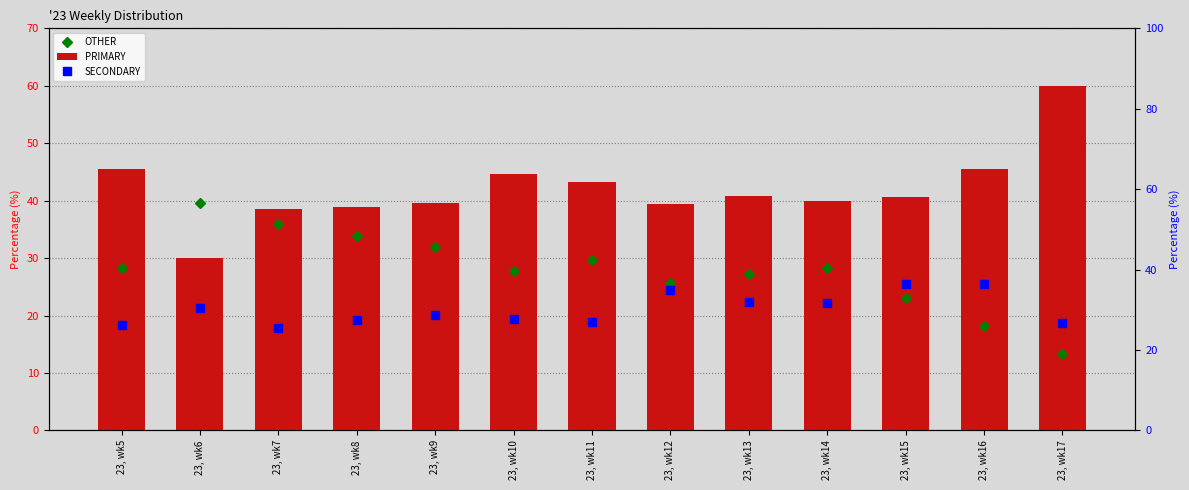

Is it true that PRIMARY equals 8.8 at 23, wk9?

False